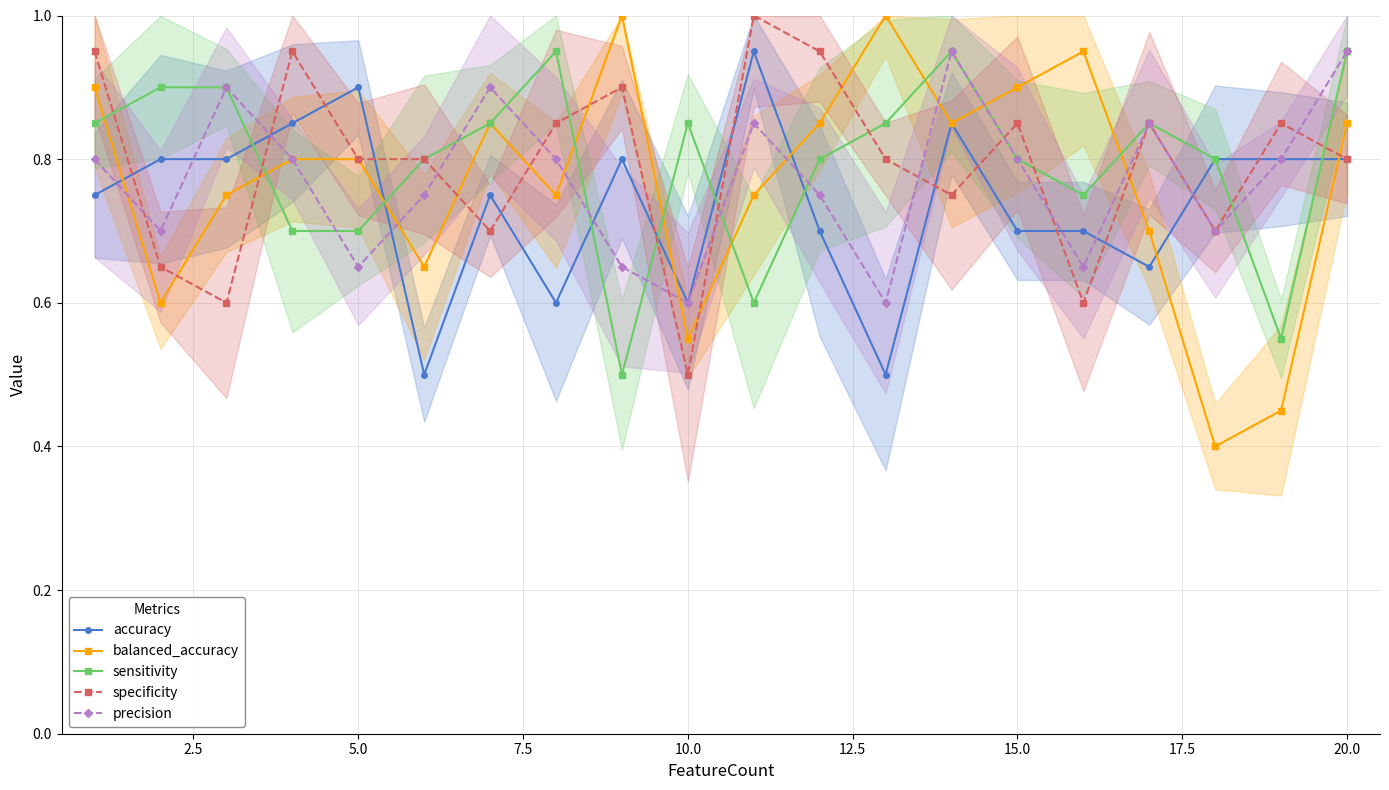

What is the highest value of the specificity series?

1.0